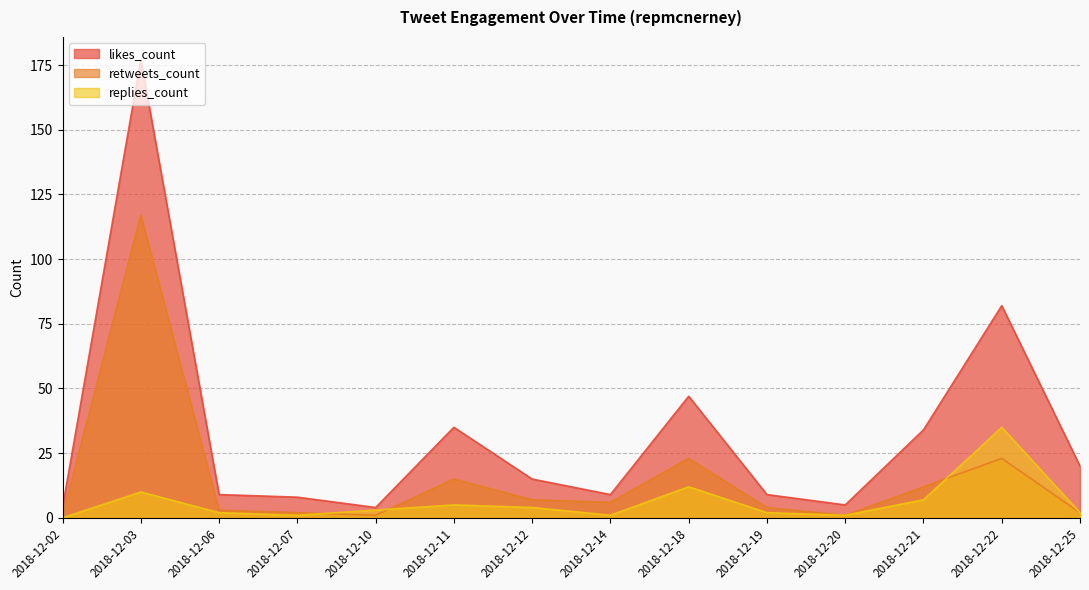

Does the chart display data point markers on the line(s)?

No